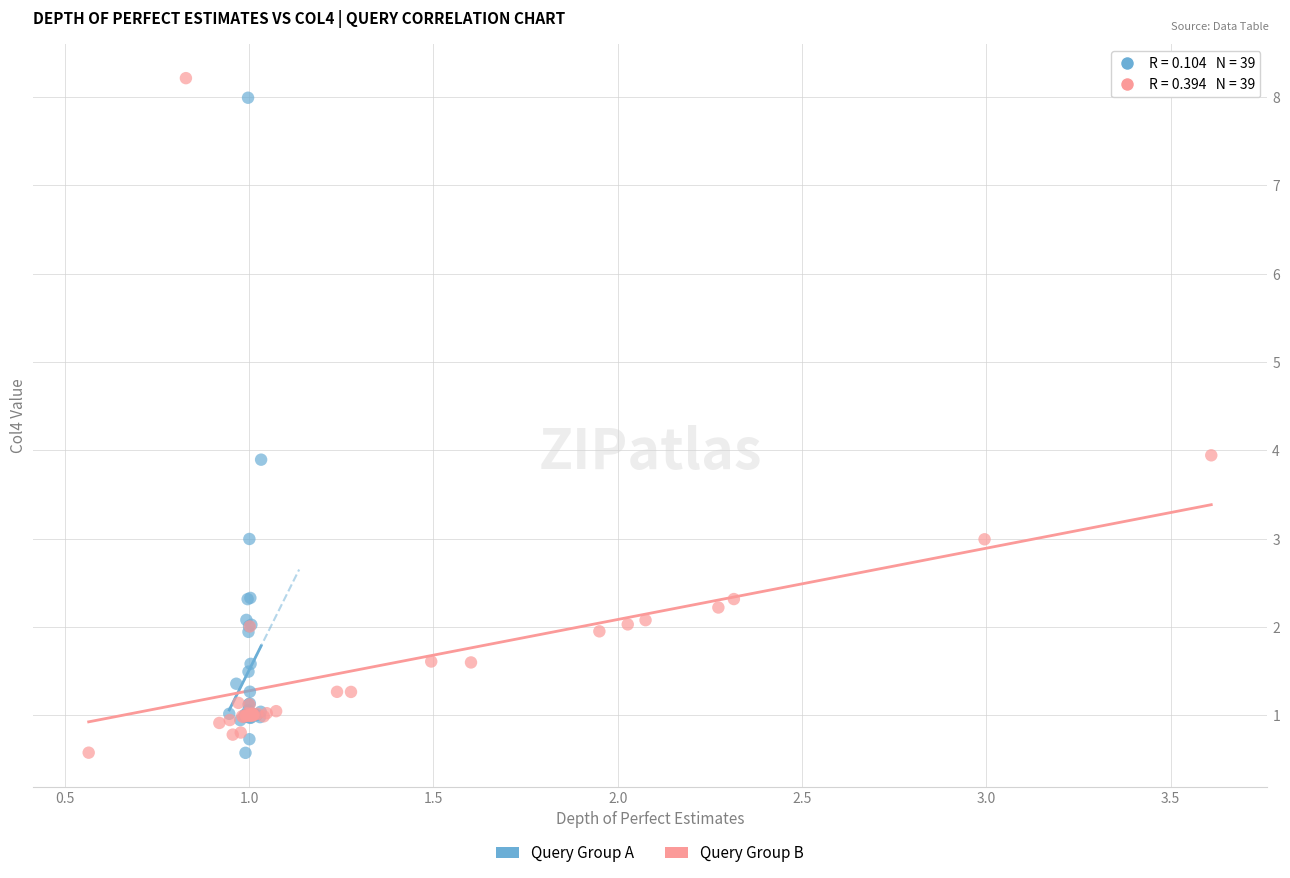

Which series reaches the maximum Y coordinate?

Query Group B